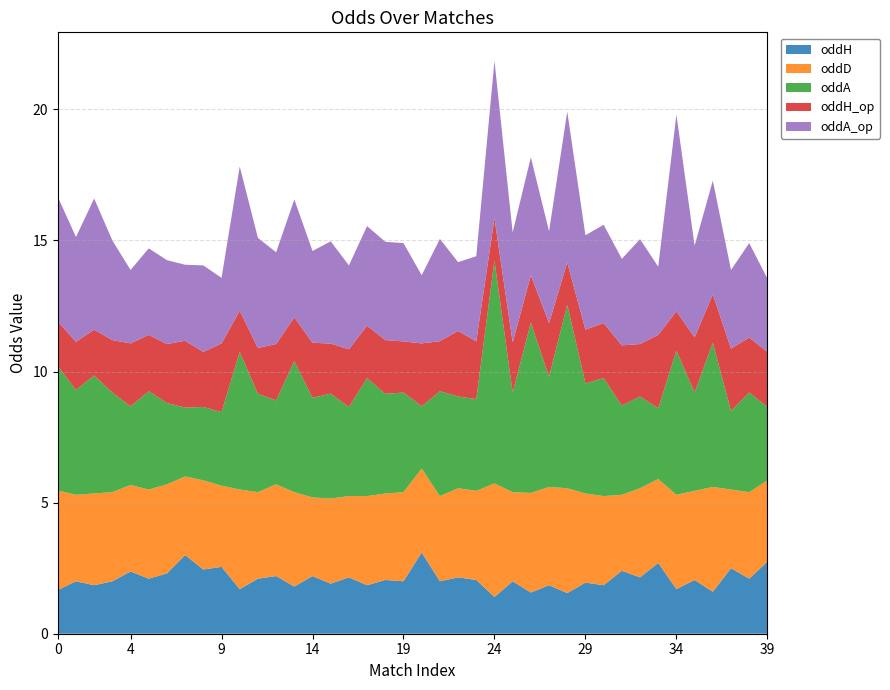

Reading left to right, list all the values displayed in this chart.

oddH: 0=1.7	1=2.0	2=1.9	3=2.0	4=2.4	5=2.1	6=2.3	7=3.0	8=2.5	9=2.5	10=1.7	11=2.1	12=2.2	13=1.8	14=2.2	15=1.9	16=2.1	17=1.9	18=2.0	19=2.0	20=3.1	21=2.0	22=2.1	23=2.0	24=1.4	25=2.0	26=1.6	27=1.9	28=1.6	29=1.9	30=1.9	31=2.4	32=2.1	33=2.7	34=1.7	35=2.0	36=1.6	37=2.5	38=2.1	39=2.8
oddD: 0=3.8	1=3.3	2=3.5	3=3.4	4=3.3	5=3.4	6=3.4	7=3.0	8=3.4	9=3.1	10=3.8	11=3.3	12=3.5	13=3.6	14=3.0	15=3.2	16=3.1	17=3.4	18=3.3	19=3.4	20=3.2	21=3.2	22=3.4	23=3.4	24=4.3	25=3.4	26=3.8	27=3.8	28=4.0	29=3.4	30=3.4	31=2.9	32=3.4	33=3.2	34=3.6	35=3.4	36=4.0	37=3.0	38=3.3	39=3.1
oddA: 0=4.8	1=4.0	2=4.5	3=3.8	4=3.0	5=3.8	6=3.1	7=2.6	8=2.8	9=2.8	10=5.2	11=3.8	12=3.2	13=5.0	14=3.8	15=4.0	16=3.4	17=4.5	18=3.8	19=3.8	20=2.4	21=4.0	22=3.5	23=3.5	24=8.5	25=3.8	26=6.5	27=4.2	28=7.0	29=4.2	30=4.5	31=3.4	32=3.5	33=2.7	34=5.5	35=3.8	36=5.5	37=3.0	38=3.8	39=2.8
oddH_op: 0=1.7	1=1.8	2=1.8	3=2.0	4=2.4	5=2.1	6=2.2	7=2.5	8=2.1	9=2.6	10=1.6	11=1.8	12=2.1	13=1.7	14=2.1	15=1.9	16=2.2	17=2.0	18=2.0	19=1.9	20=2.4	21=1.9	22=2.5	23=2.2	24=1.6	25=1.9	26=1.8	27=2.0	28=1.6	29=2.0	30=2.1	31=2.3	32=2.0	33=2.8	34=1.5	35=2.1	36=1.9	37=2.4	38=2.1	39=2.1
oddA_op: 0=4.8	1=4.0	2=5.0	3=3.8	4=2.8	5=3.3	6=3.2	7=2.9	8=3.3	9=2.5	10=5.5	11=4.2	12=3.5	13=4.5	14=3.5	15=3.9	16=3.2	17=3.8	18=3.8	19=3.8	20=2.6	21=3.9	22=2.6	23=3.2	24=6.0	25=4.2	26=4.5	27=3.5	28=5.8	29=3.6	30=3.8	31=3.3	32=4.0	33=2.6	34=7.5	35=3.5	36=4.3	37=3.0	38=3.6	39=2.8